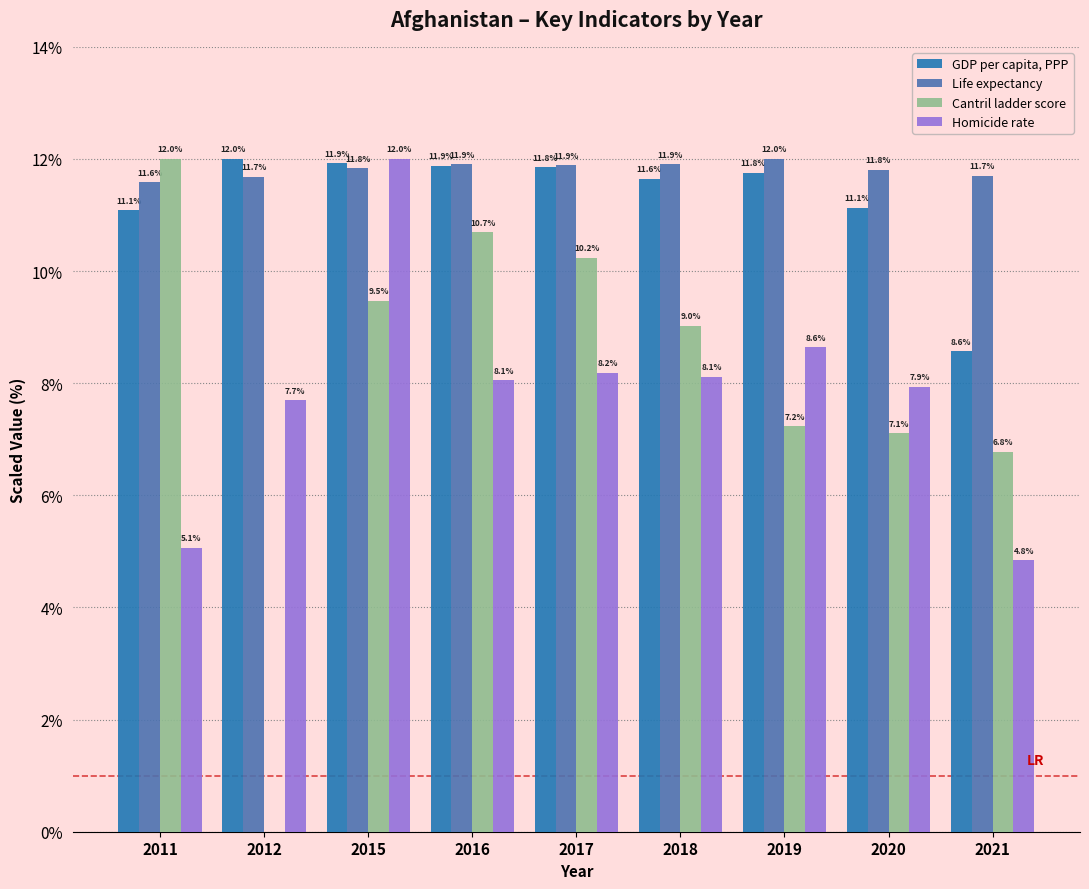

Which series has the largest total across all categories?

Life expectancy